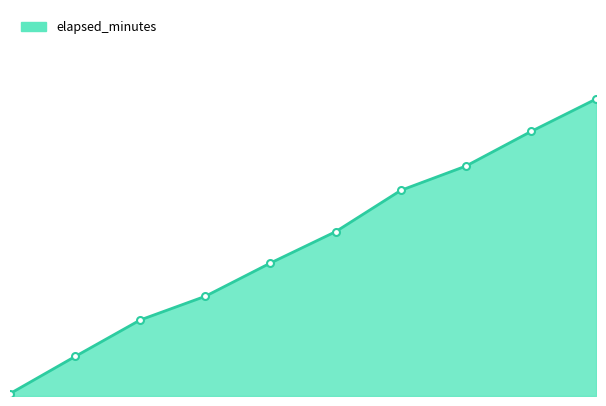

Reading right to left, transcribe all the data shown in this chart.

9=19.9	8=17.7	7=15.4	6=13.8	5=11.0	4=8.9	3=6.7	2=5.1	1=2.6	0=0.2